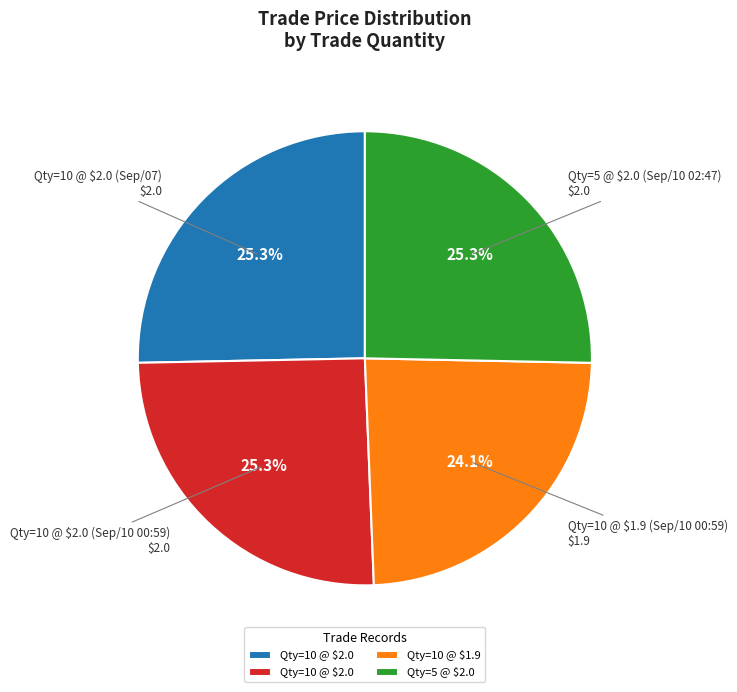

Is there any slice that represents more than half of the pie?

No